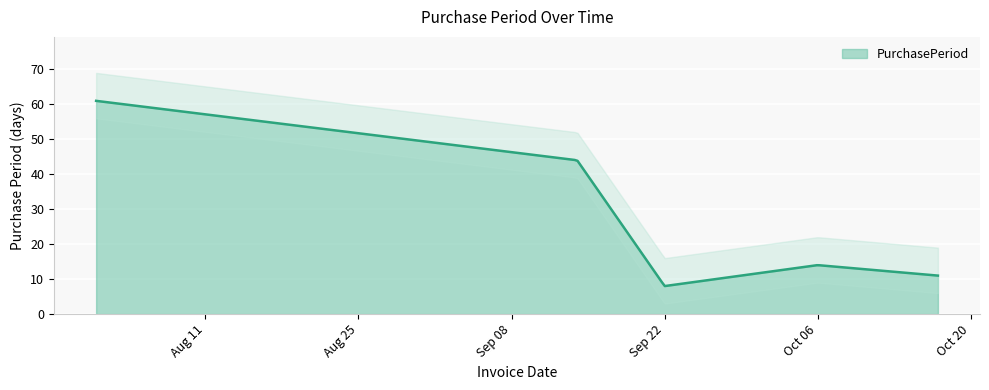

Read the value at 2017-10-06.

14